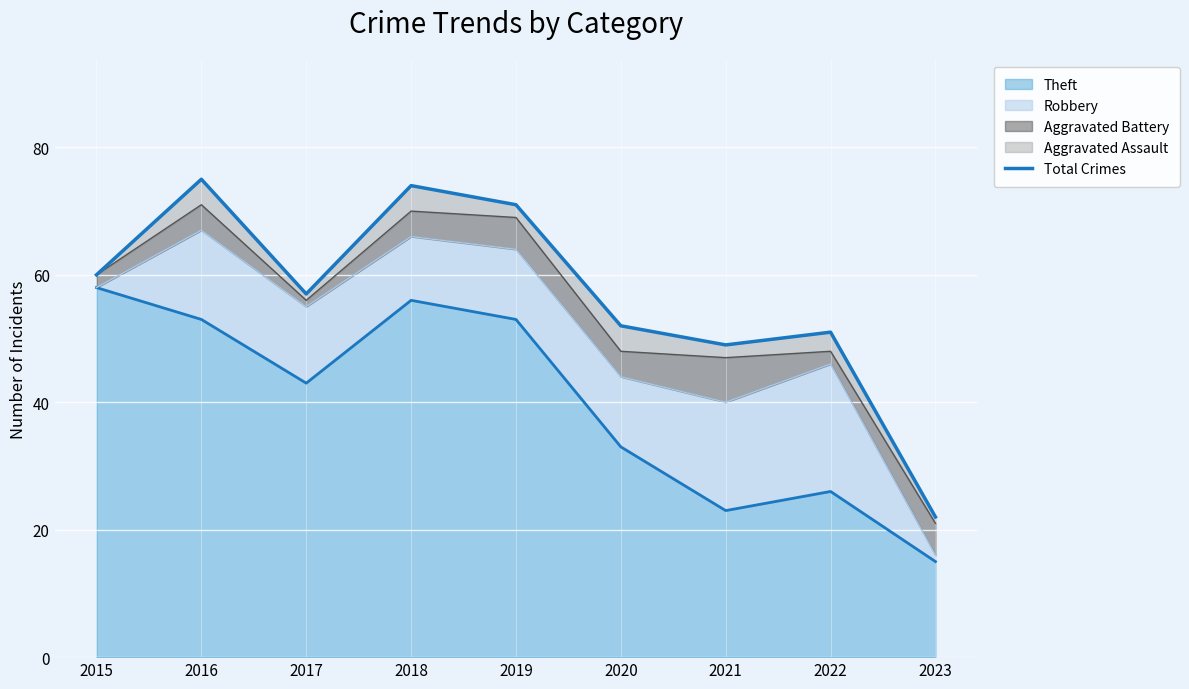

At which label does the data first exceed 57?

2015